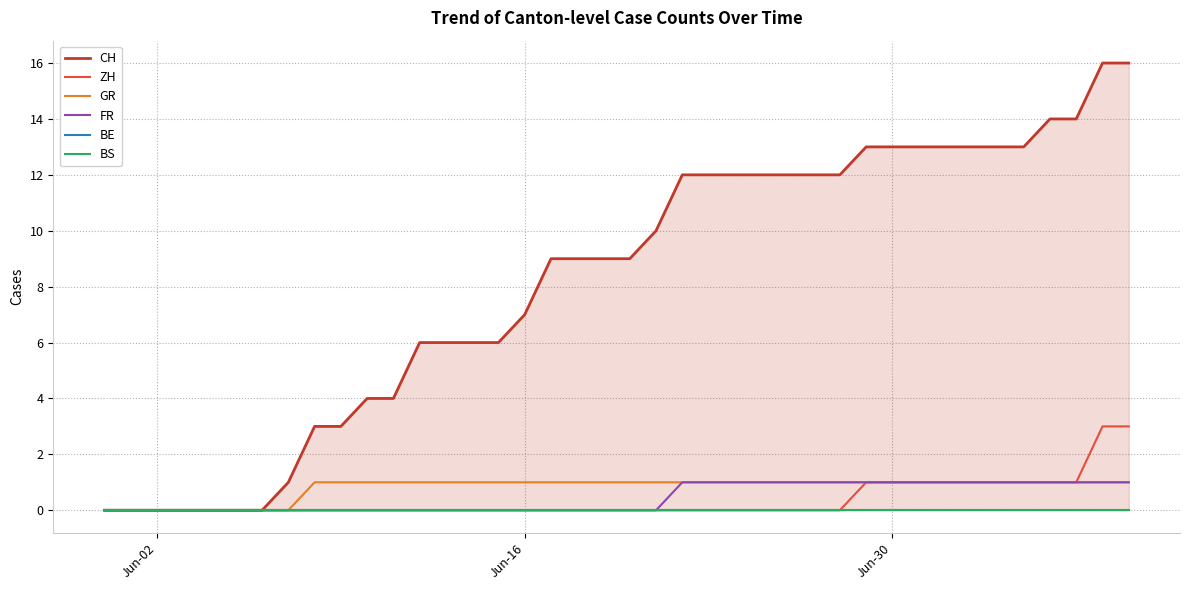

Reading left to right, extract all data points from this chart.

CH: 0	0	0	0	0	0	0	1	3	3	4	4	6	6	6	6	7	9	9	9	9	10	12	12	12	12	12	12	12	13	13	13	13	13	13	13	14	14	16	16
ZH: 0	0	0	0	0	0	0	0	0	0	0	0	0	0	0	0	0	0	0	0	0	0	0	0	0	0	0	0	0	1	1	1	1	1	1	1	1	1	3	3
GR: 0	0	0	0	0	0	0	0	1	1	1	1	1	1	1	1	1	1	1	1	1	1	1	1	1	1	1	1	1	1	1	1	1	1	1	1	1	1	1	1
FR: 0	0	0	0	0	0	0	0	0	0	0	0	0	0	0	0	0	0	0	0	0	0	1	1	1	1	1	1	1	1	1	1	1	1	1	1	1	1	1	1
BE: 0	0	0	0	0	0	0	0	0	0	0	0	0	0	0	0	0	0	0	0	0	0	0	0	0	0	0	0	0	0	0	0	0	0	0	0	0	0	0	0
BS: 0	0	0	0	0	0	0	0	0	0	0	0	0	0	0	0	0	0	0	0	0	0	0	0	0	0	0	0	0	0	0	0	0	0	0	0	0	0	0	0